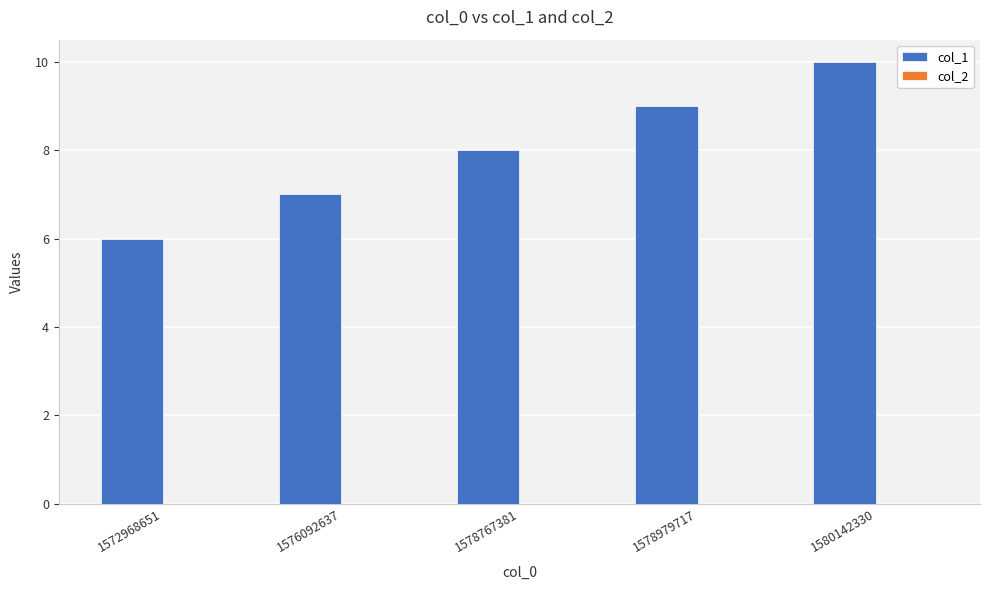

Count the number of categories in the chart.

5